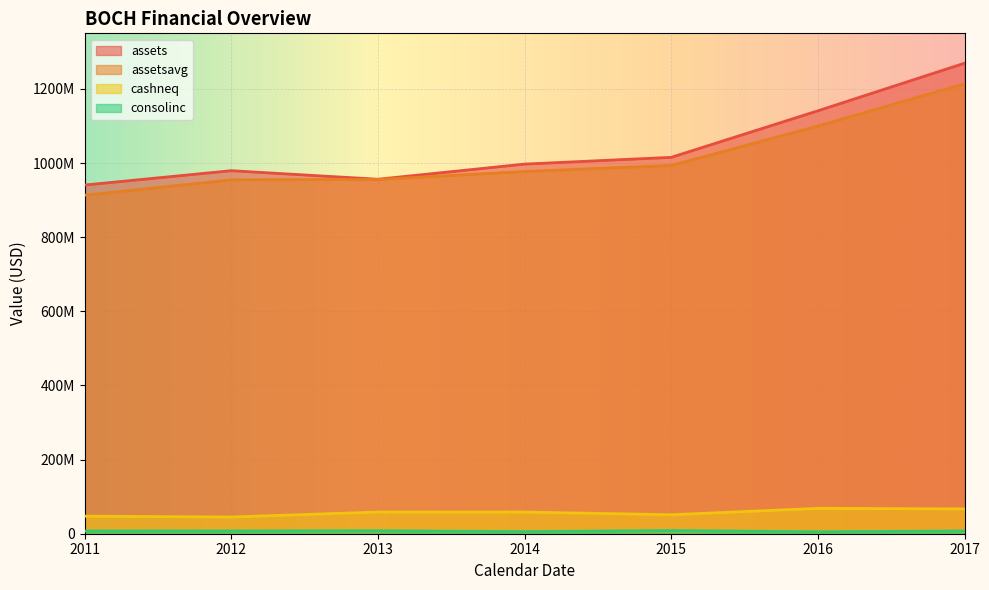

The value of assetsavg at 2013 is 955821500. True or false?

True